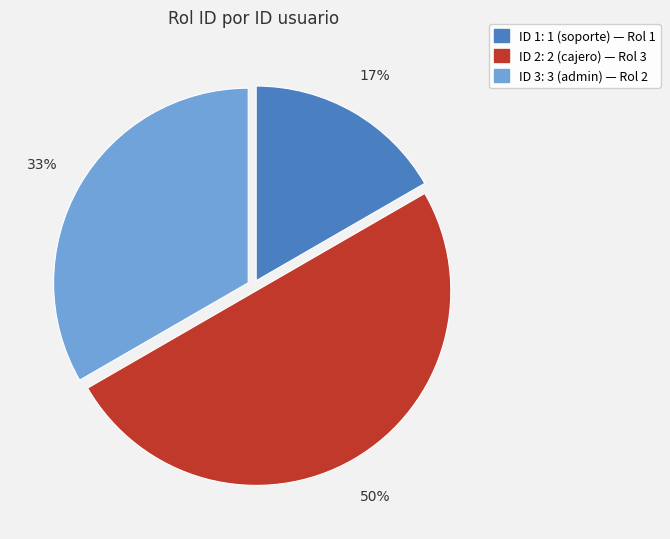

To the nearest percent, what is the difference between the largest and smallest slice percentages?

33%